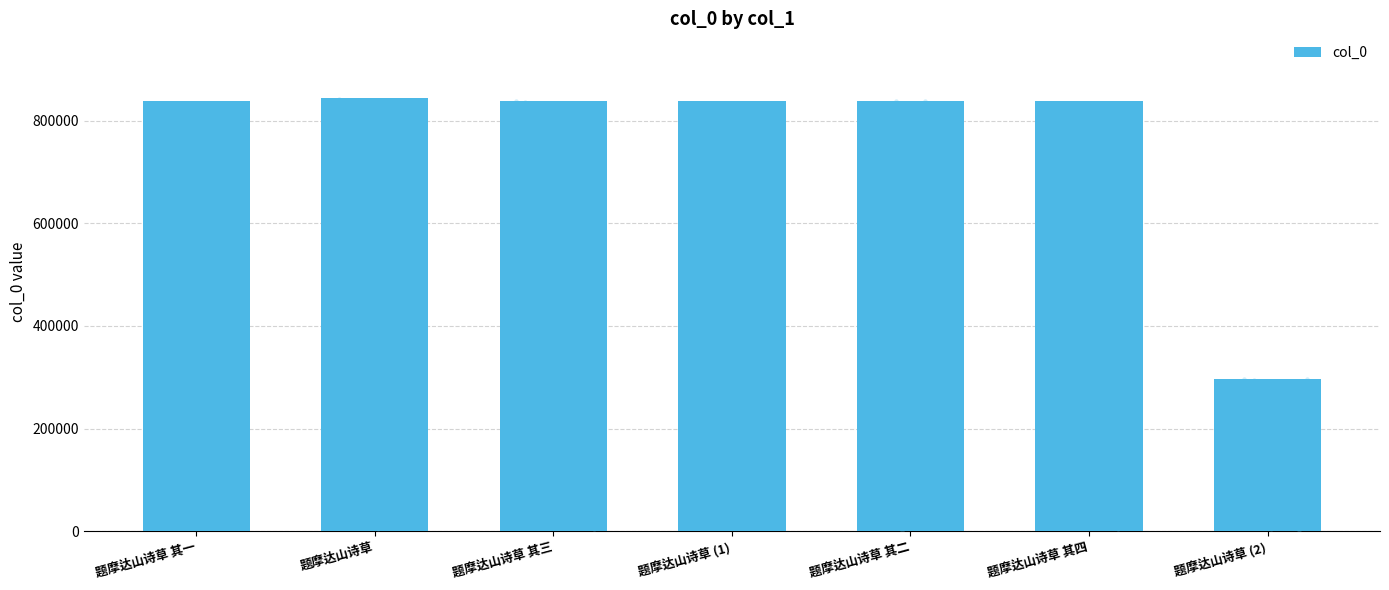

What is the change in value from 题摩达山诗草 其一 to 题摩达山诗草 其二?

+1